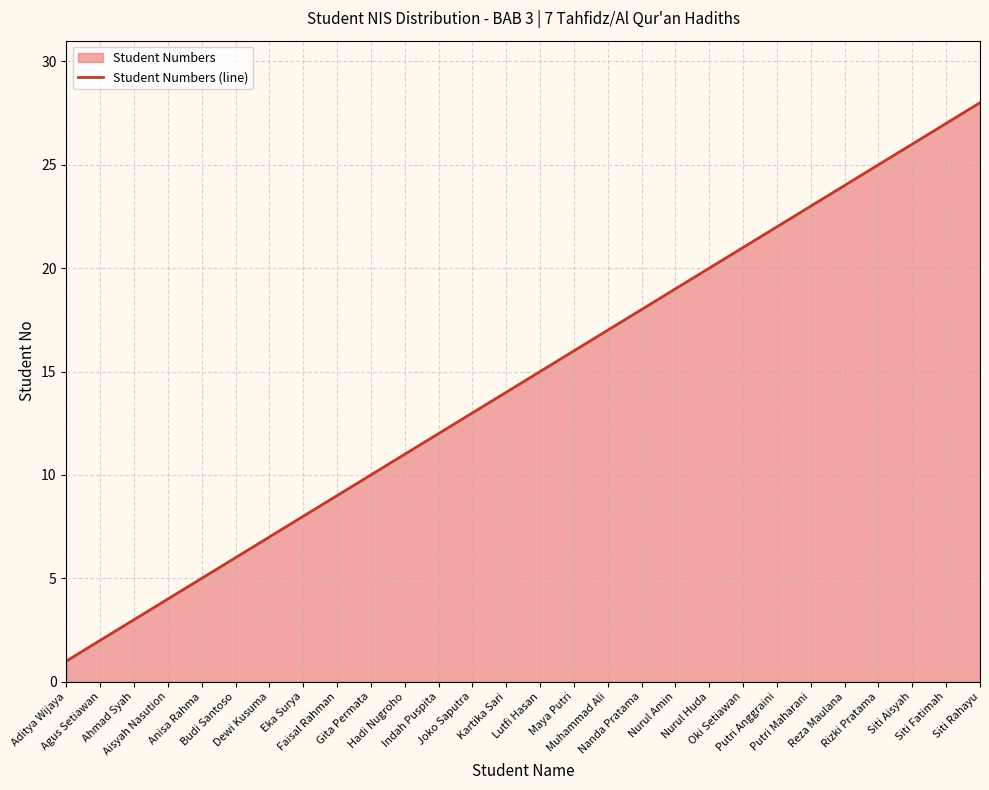

Is it true that the value at Reza Maulana is 11?

False